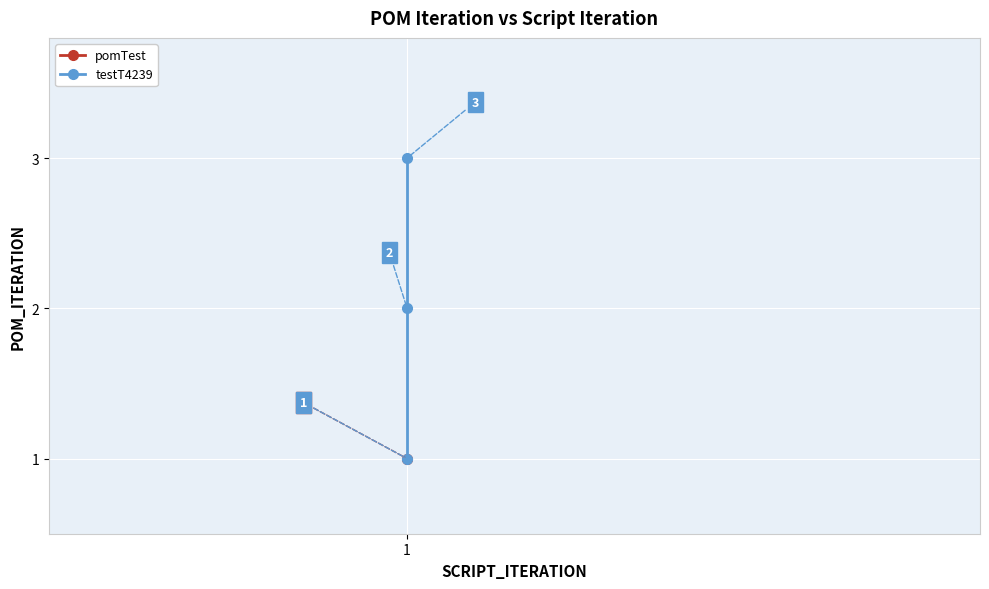

What is the greatest value displayed?

3